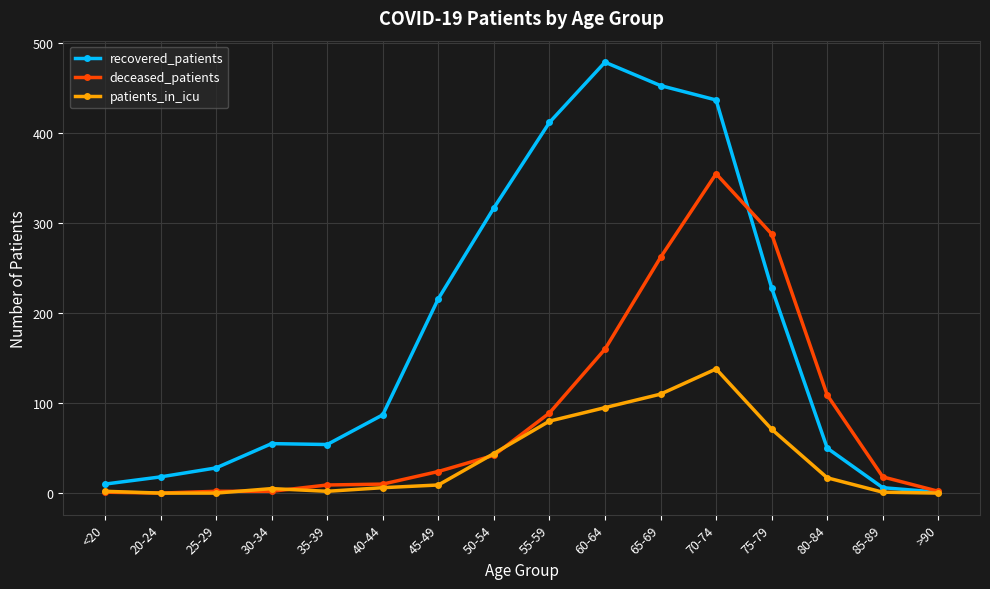

What is the value of the deceased_patients point at the 9th from the left?

89